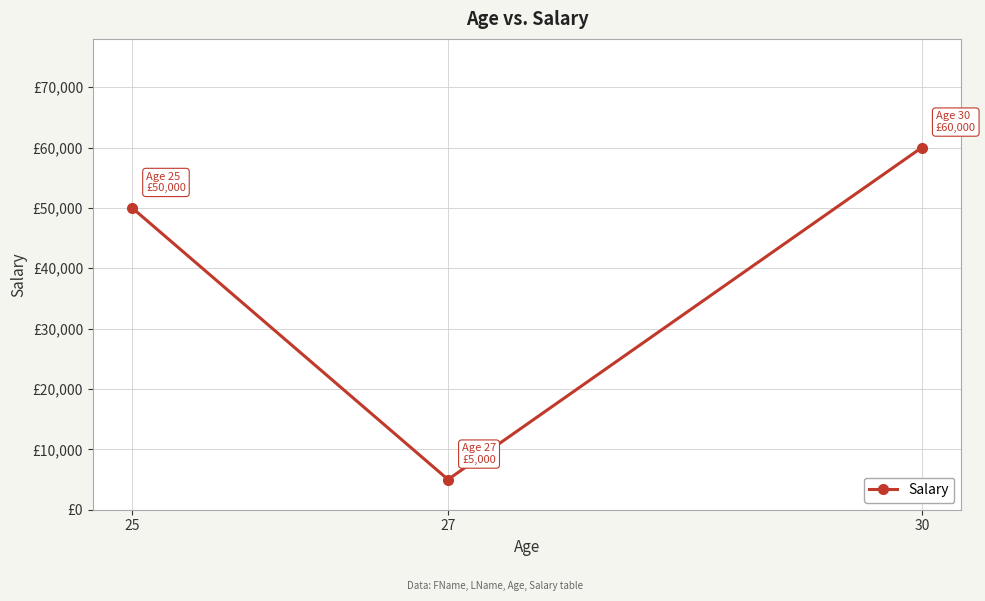

The value at 27 is 5000. True or false?

True